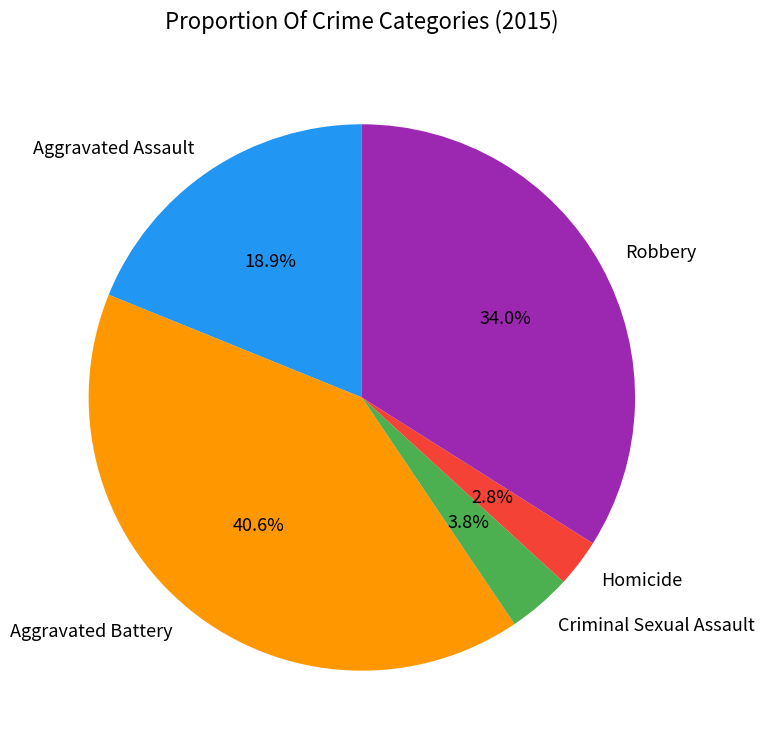

Rank the categories by value from lowest to highest.

Homicide, Criminal Sexual Assault, Aggravated Assault, Robbery, Aggravated Battery